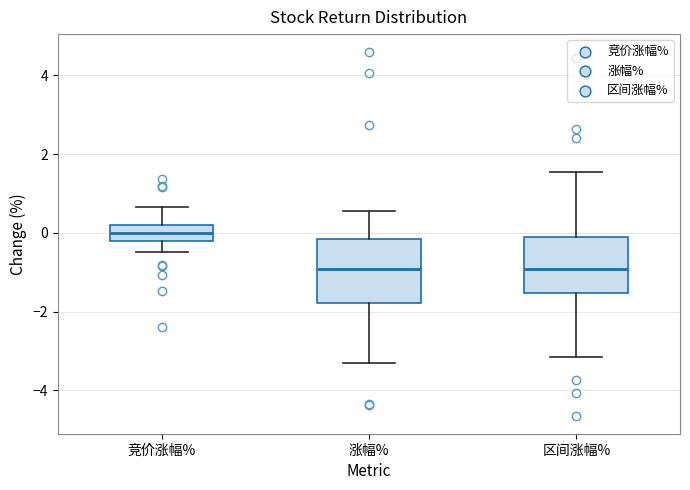

Reading left to right, transcribe this box plot: for each box, give where its median line is, the range the box spans, and where its two whiskers end, as read against the y-axis. The values are not printed on the chart, so give them approximately, as read against the axis.

竞价涨幅%: median 0.0, box -0.2 to 0.2, whiskers -0.4 to 0.6
涨幅%: median -1.0, box -1.8 to -0.2, whiskers -3.4 to 0.6
区间涨幅%: median -1.0, box -1.6 to -0.2, whiskers -3.2 to 1.6